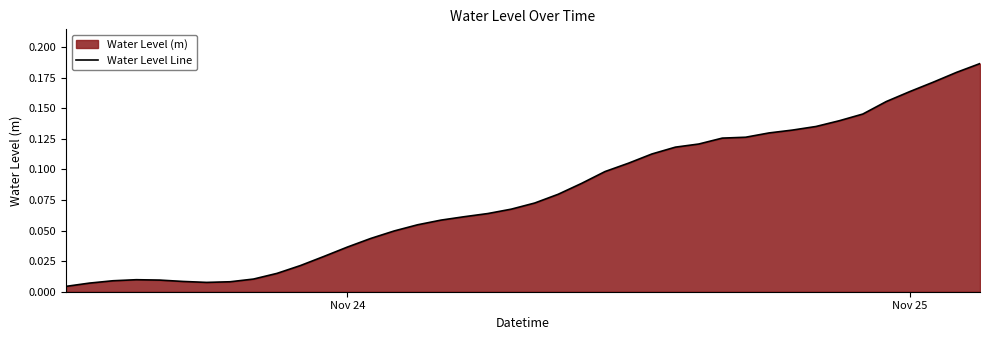

Does the chart display data point markers on the line(s)?

No